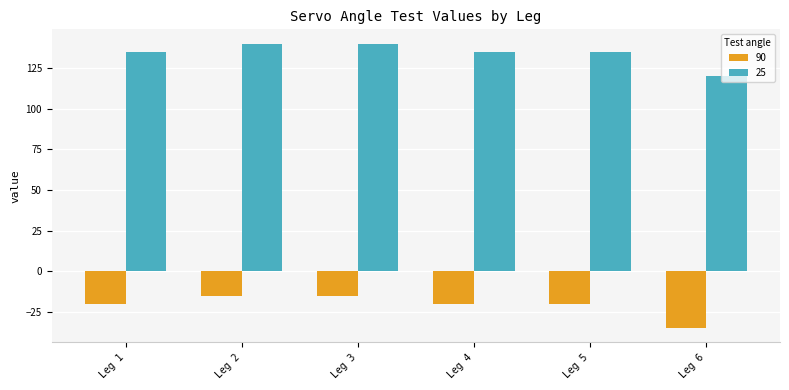

What is the maximum value shown in the chart?

140